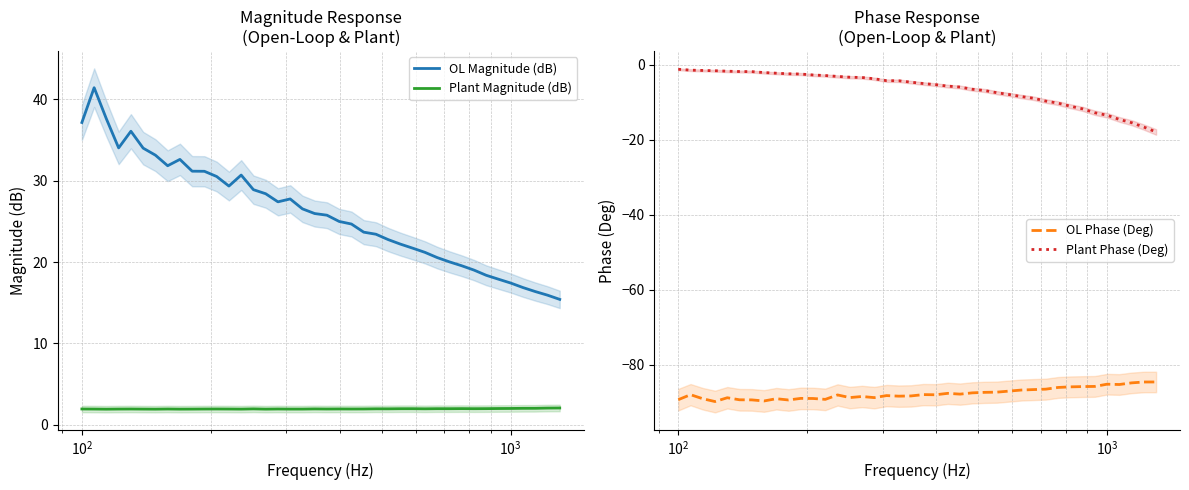

True or false: OL Magnitude (dB) and Plant Magnitude (dB) intersect in this chart.

False